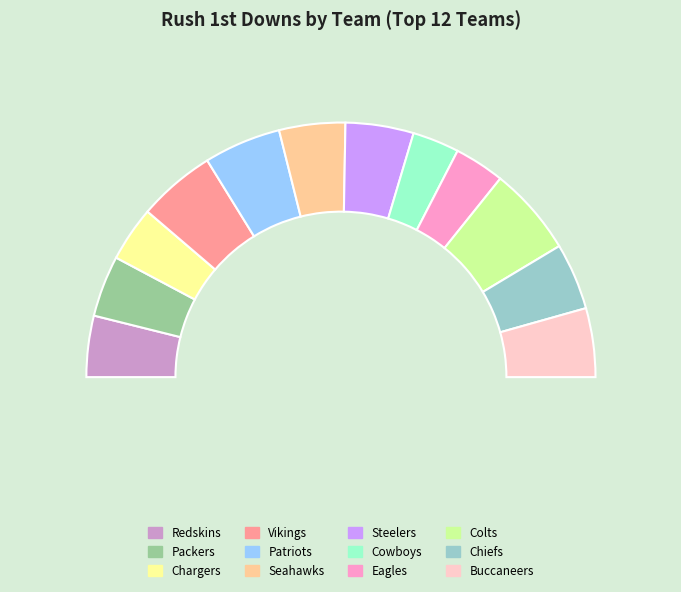

Does Buccaneers account for over 50% of the chart?

No